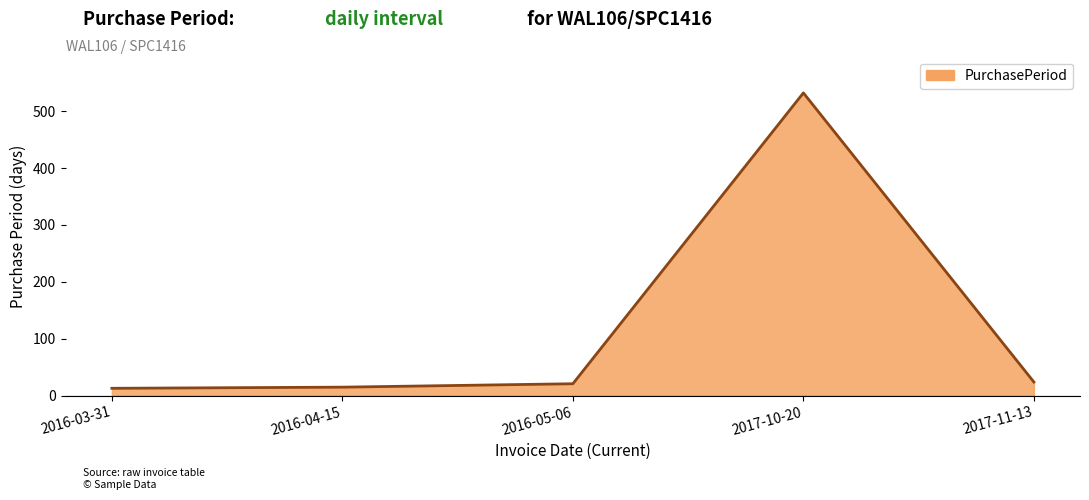

What is the sum of all values?

605